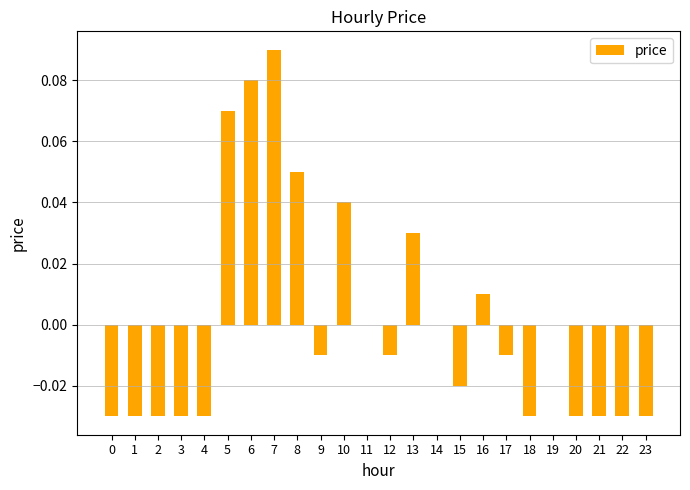

Which has a higher value, 16 or 9?

16